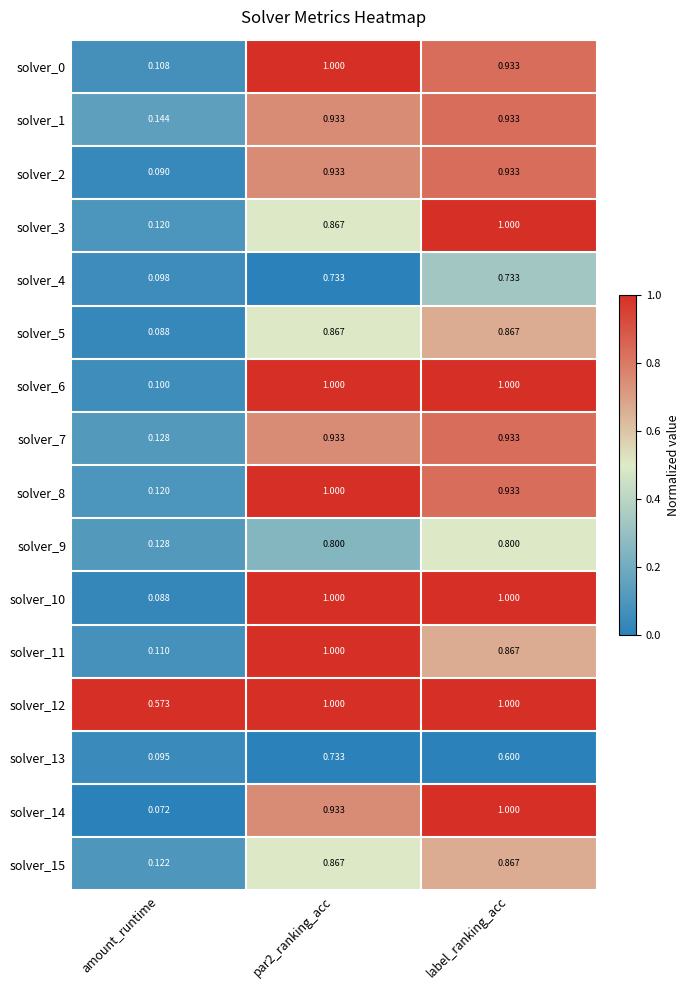

Which series has the largest total across all categories?

solver_12